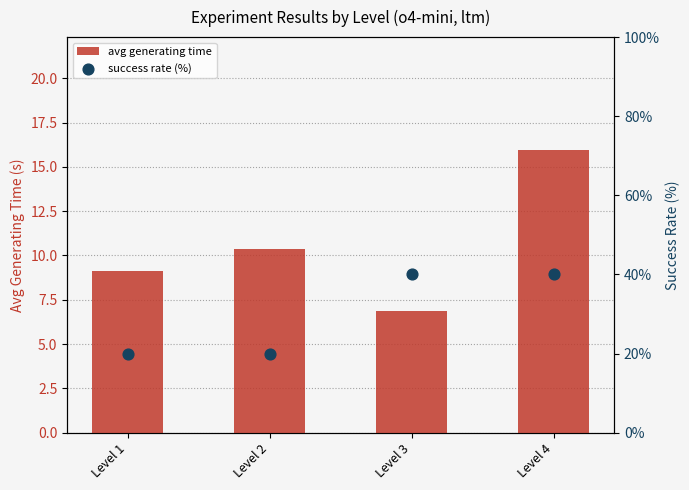

At which category is the sum across all series the highest?

Level 4